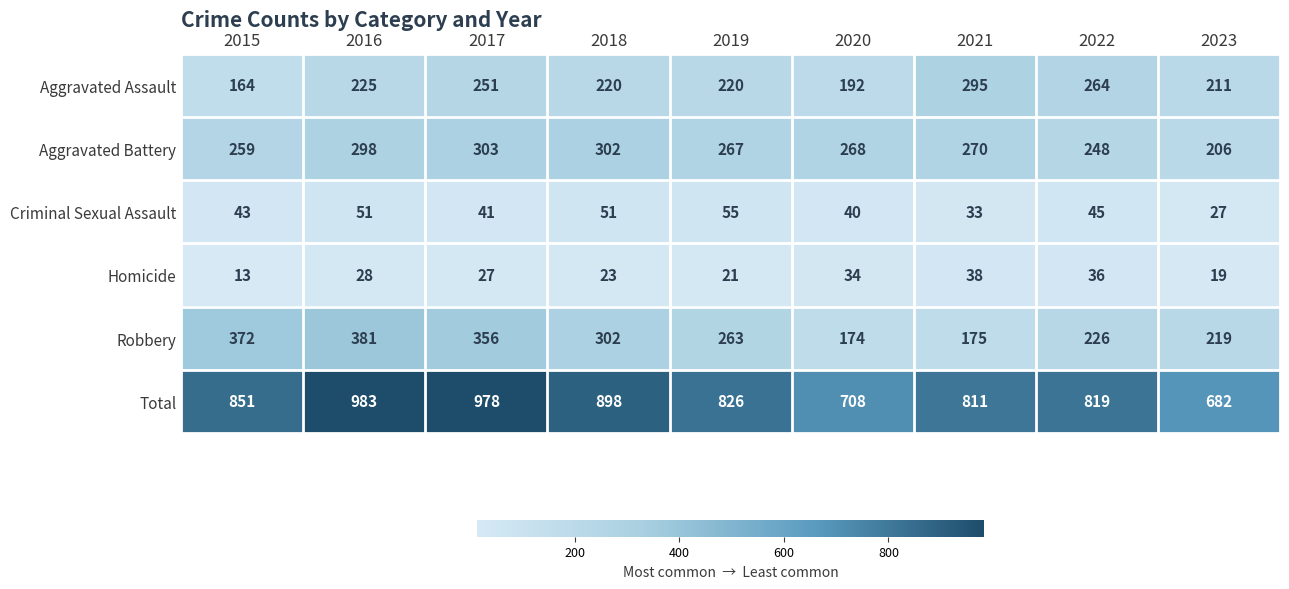

What is the sum of all Aggravated Battery values?

2421